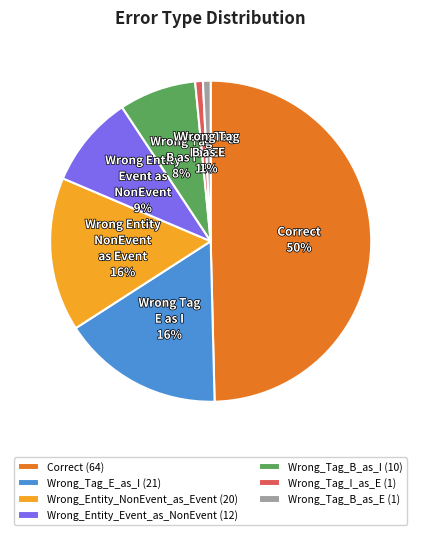

To the nearest percent, what is the difference between the largest and smallest slice percentages?

49%